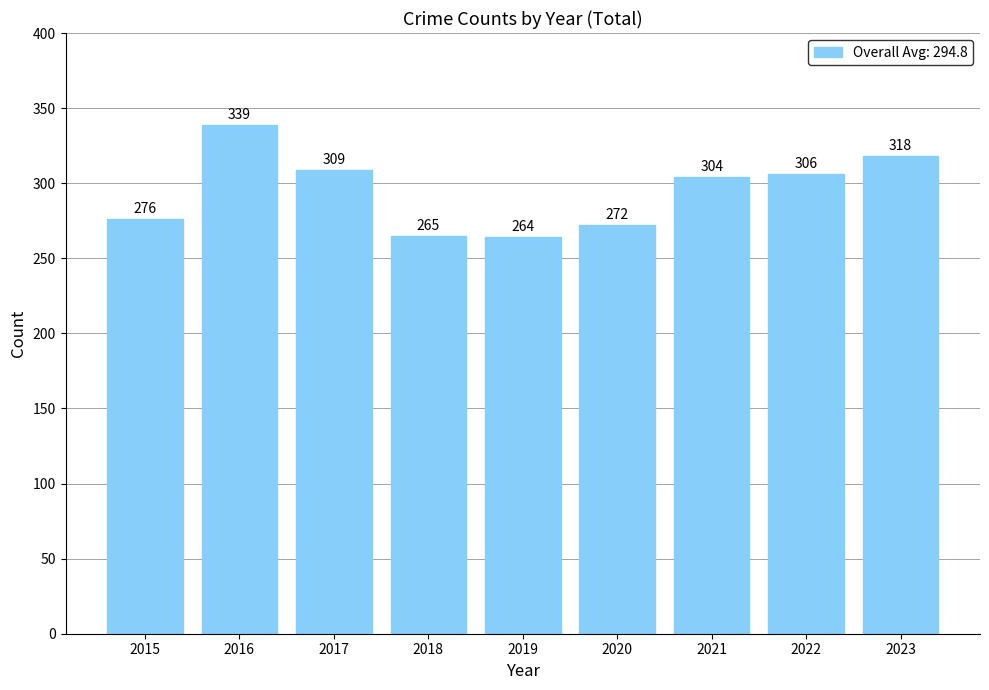

How many bars are there in total?

9